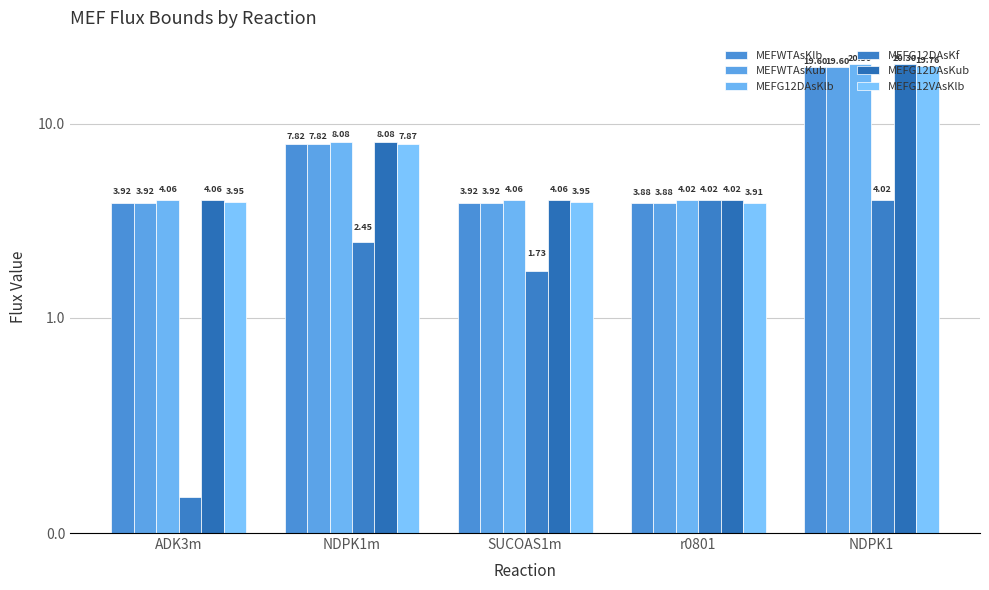

Reading right to left, extract all data points from this chart.

MEFWTAsKlb: NDPK1=19.6	r0801=3.9	SUCOAS1m=3.9	NDPK1m=7.8	ADK3m=3.9
MEFWTAsKub: NDPK1=19.6	r0801=3.9	SUCOAS1m=3.9	NDPK1m=7.8	ADK3m=3.9
MEFG12DAsKlb: NDPK1=20.3	r0801=4.0	SUCOAS1m=4.1	NDPK1m=8.1	ADK3m=4.1
MEFG12DAsKf: NDPK1=4.0	r0801=4.0	SUCOAS1m=1.7	NDPK1m=2.5	ADK3m=0.2
MEFG12DAsKub: NDPK1=20.3	r0801=4.0	SUCOAS1m=4.1	NDPK1m=8.1	ADK3m=4.1
MEFG12VAsKlb: NDPK1=19.8	r0801=3.9	SUCOAS1m=4.0	NDPK1m=7.9	ADK3m=4.0